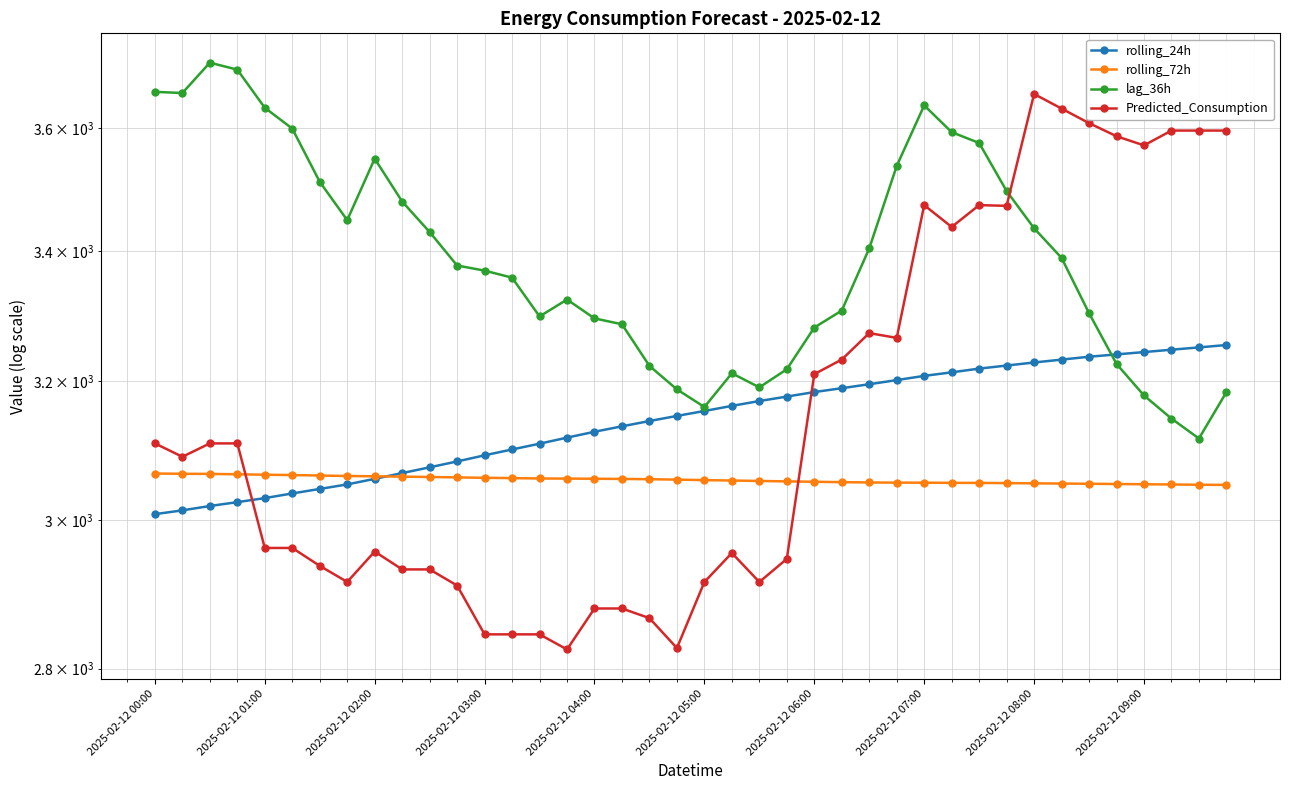

How many values in the rolling_72h series exceed 3057?

20